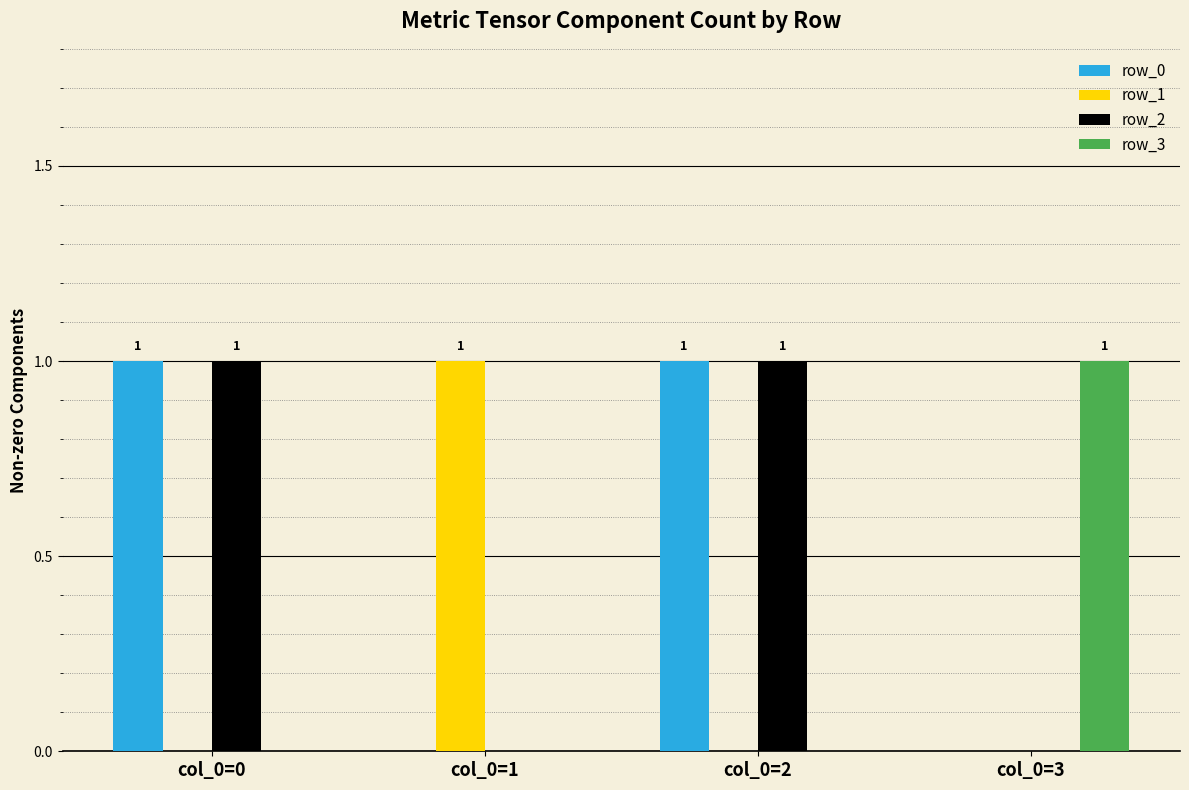

Reading left to right, list all the values displayed in this chart.

row_0: 1	0	1	0
row_1: 0	1	0	0
row_2: 1	0	1	0
row_3: 0	0	0	1